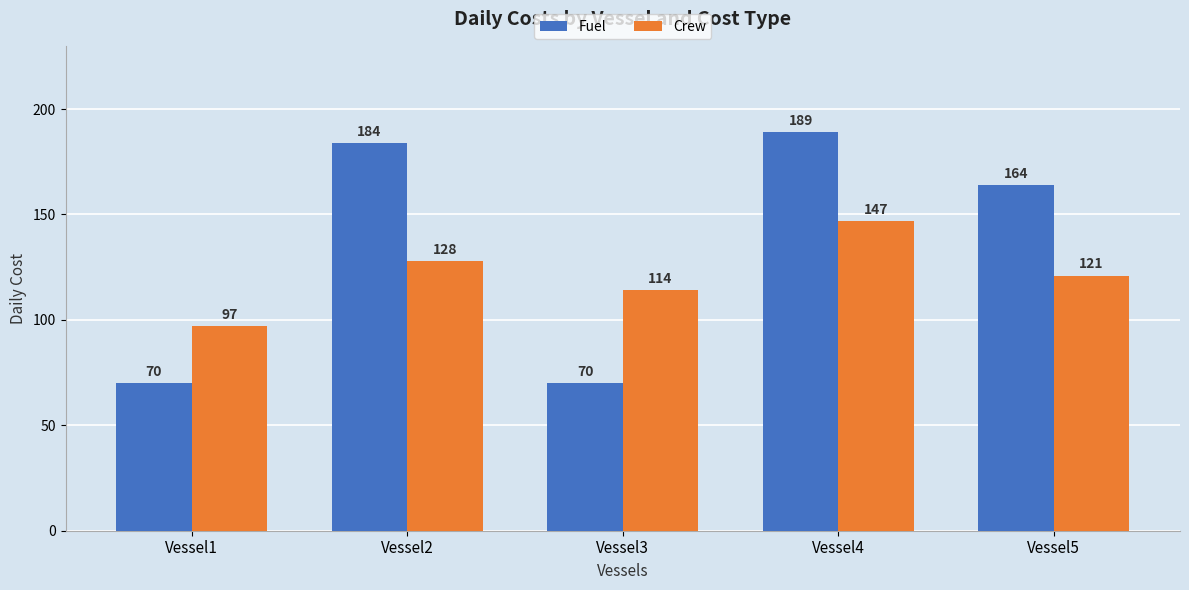

True or false: Fuel has a value of 305 at Vessel2.

False